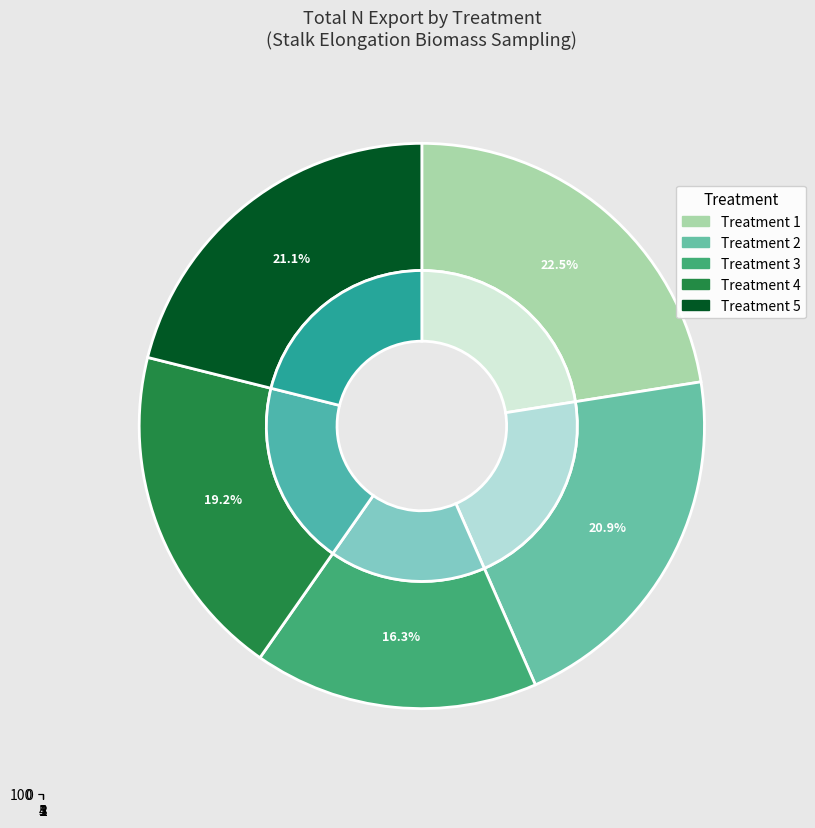

How many slices are in this pie chart?

5